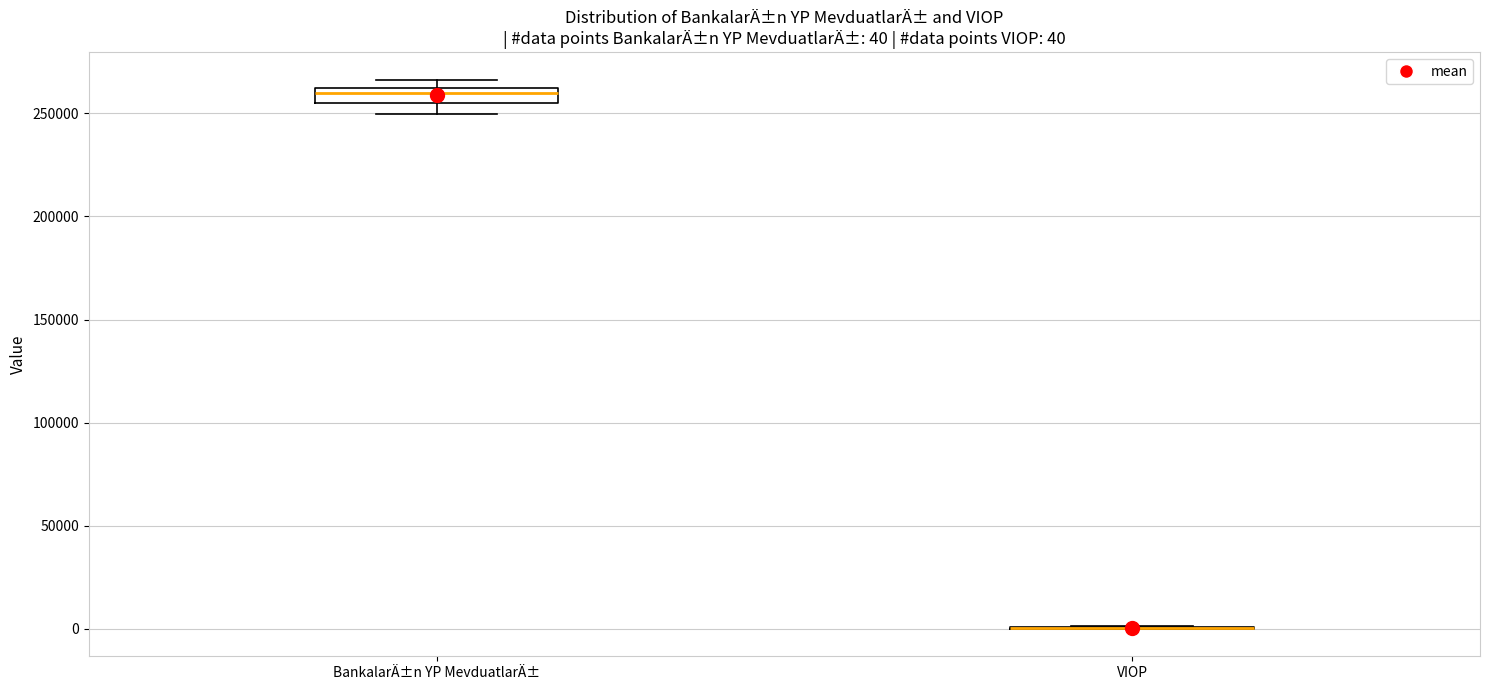

Comparing the boxes themselves (not the whiskers), which one is the tallest?

BankalarÄ±n YP MevduatlarÄ±